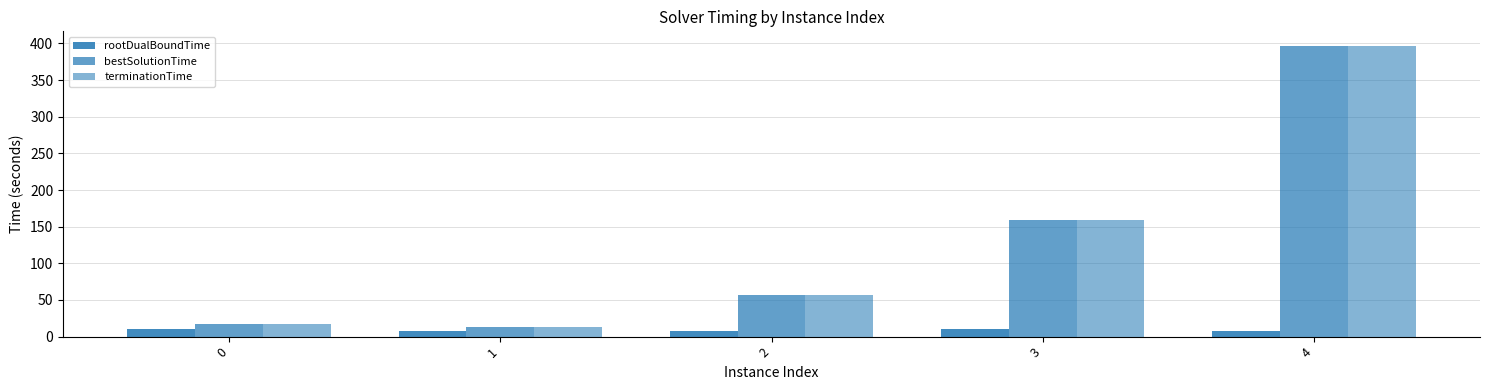

Are the bars grouped side by side (vs. stacked)?

Yes